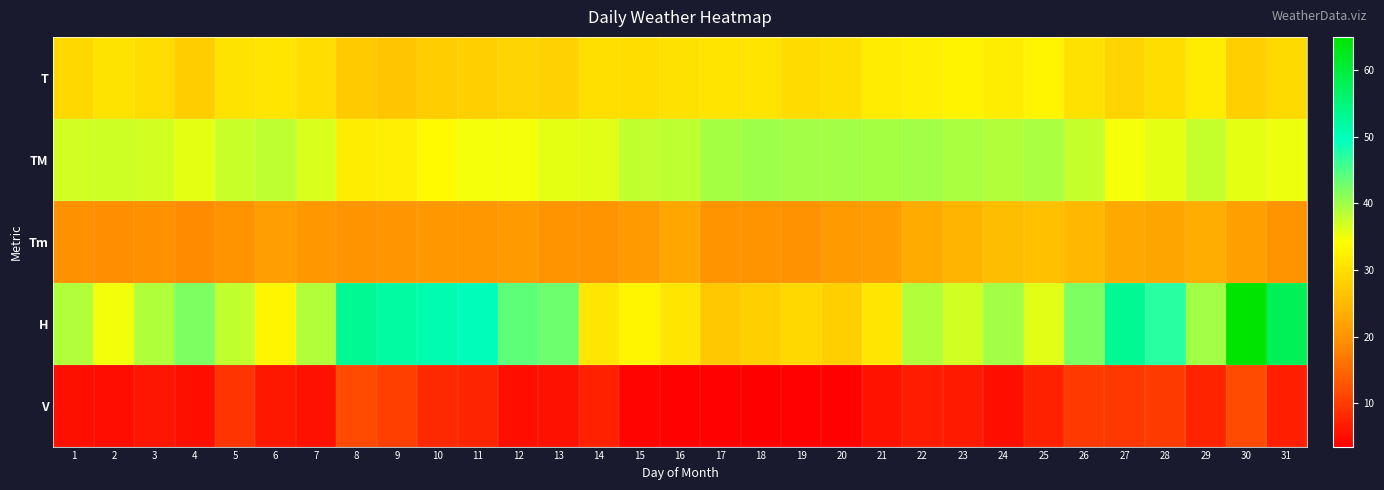

What is the greatest value displayed?

65.0